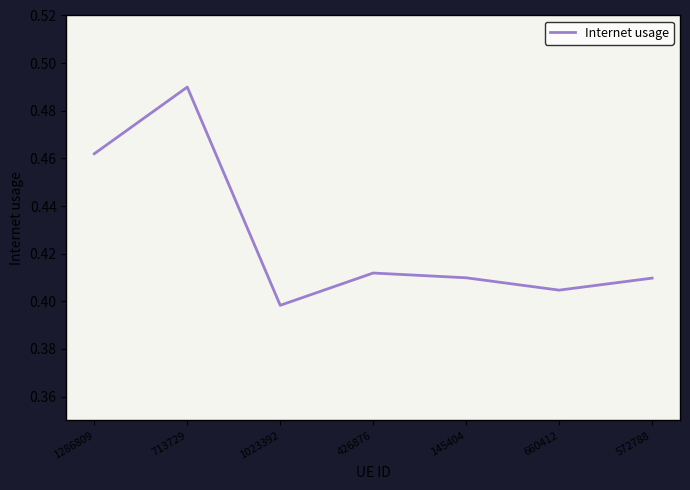

How many interior local valleys (lower than both neighbors) does the data have?

2